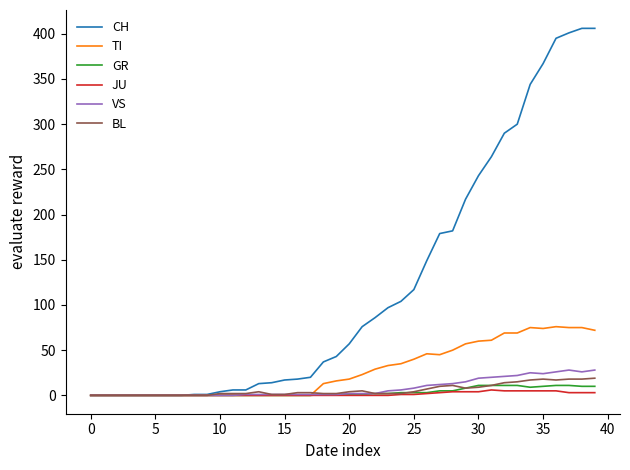

Which series has the largest range (max minus min)?

CH